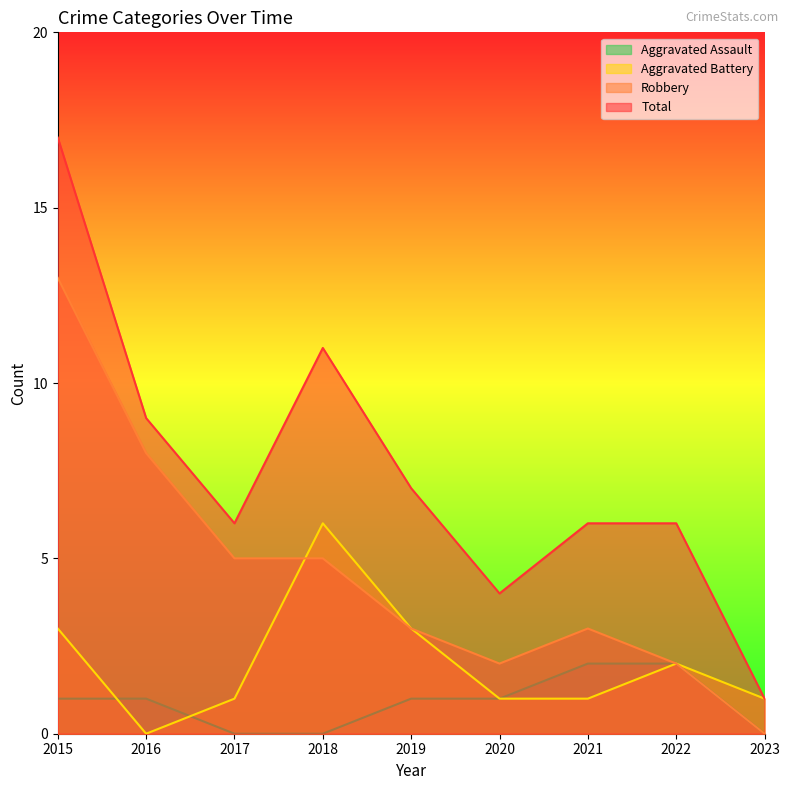

Does the chart display data point markers on the line(s)?

No